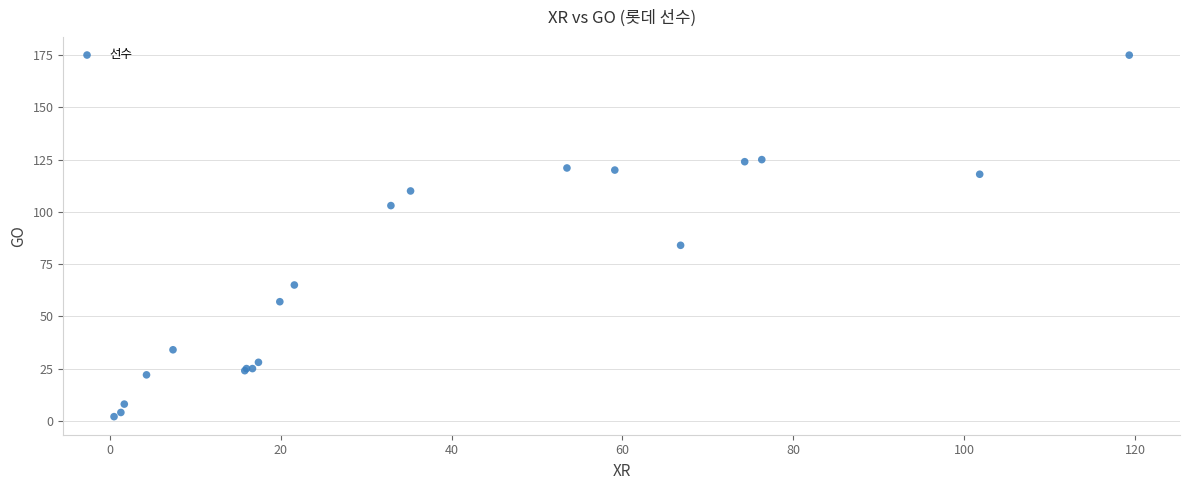

What Y value in the scatter plot is closest to 88?

84